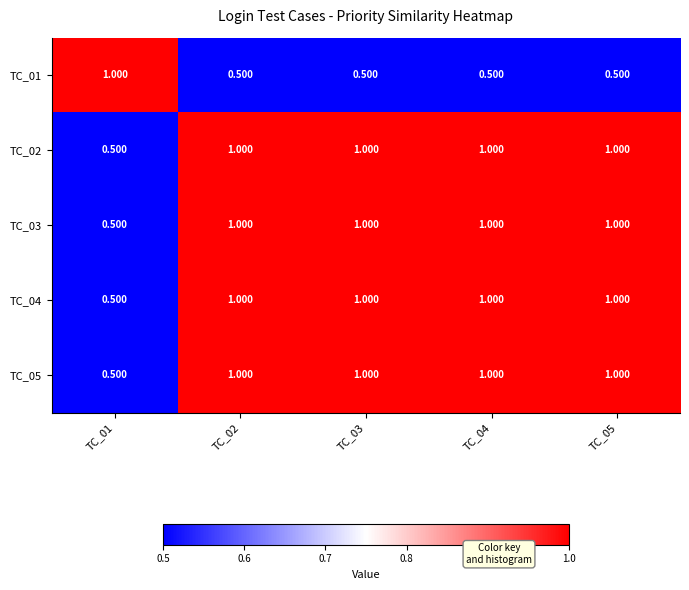

Is the value of TC_01 at TC_05 greater than the value of TC_04 at TC_03?

No